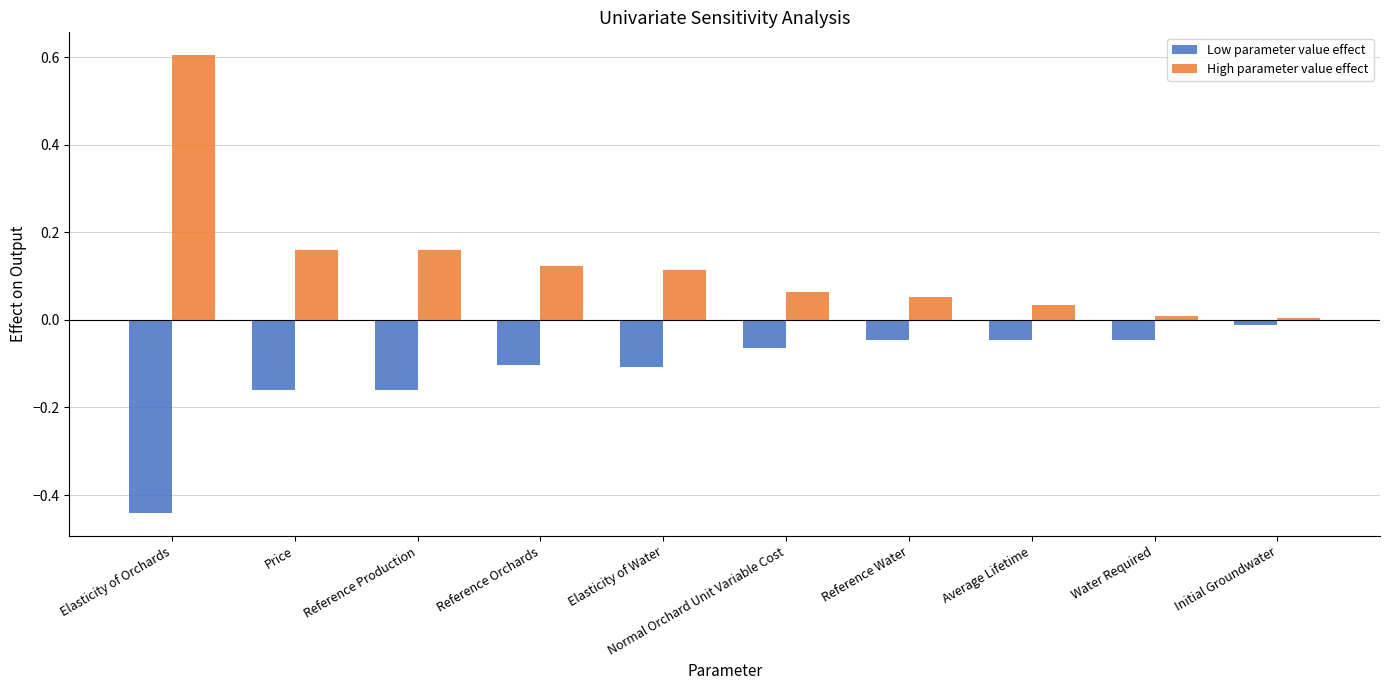

List the series in order of their peak value, lowest first.

Low parameter value effect, High parameter value effect